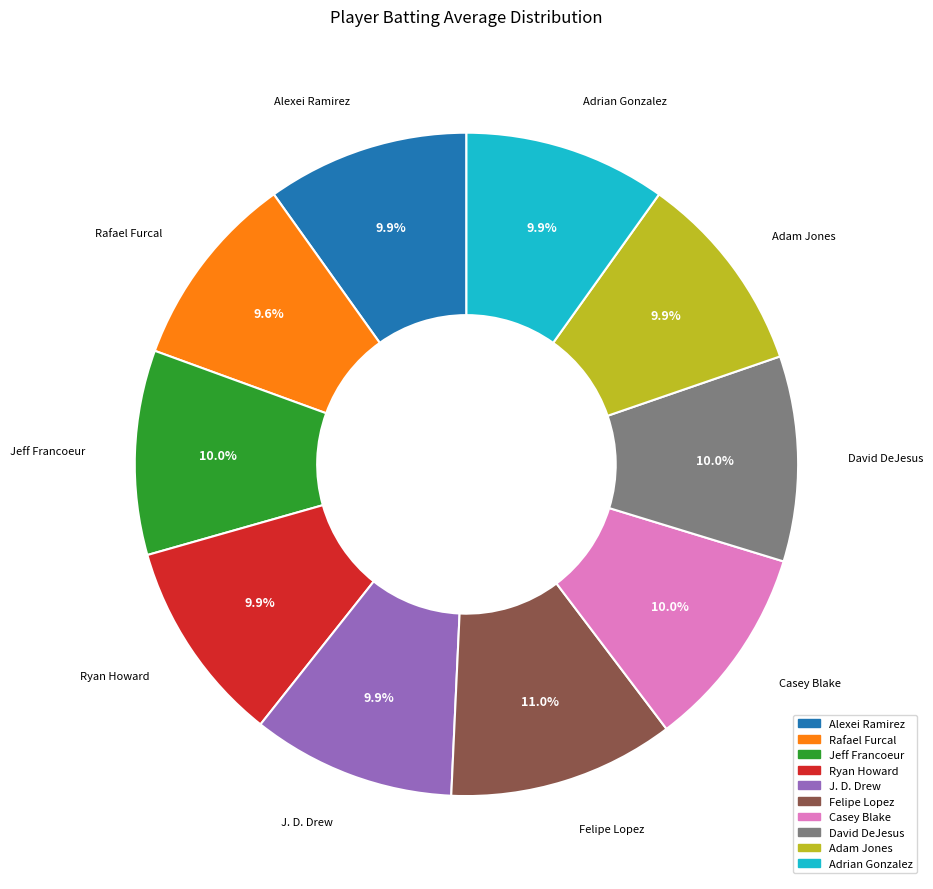

Does any single category account for the majority?

No